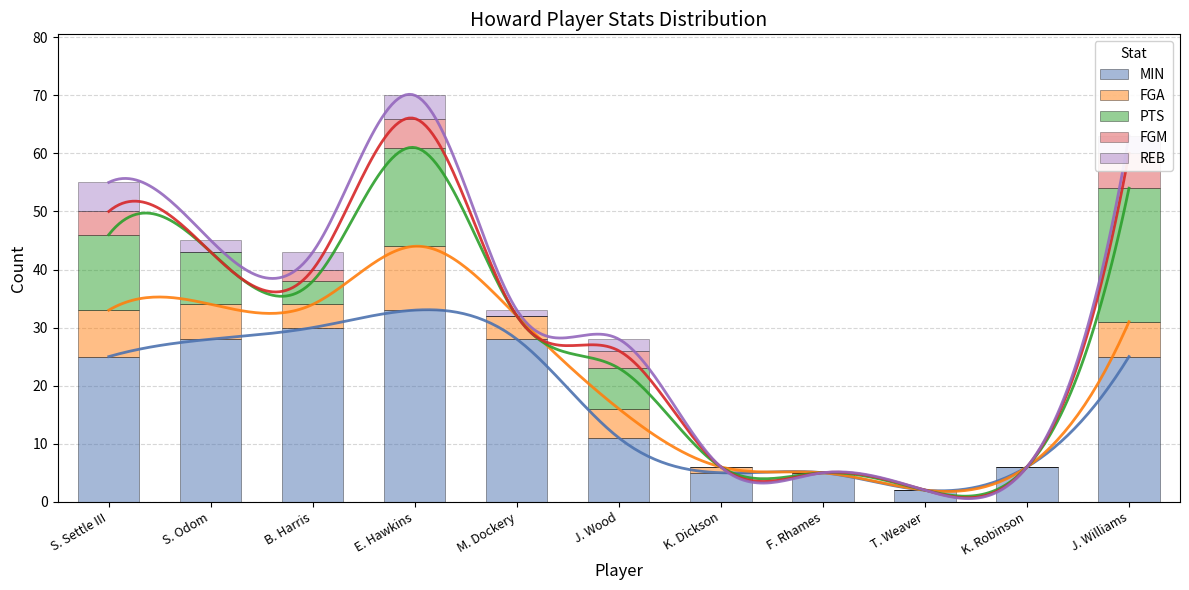

What is the label of the 2nd bar from the right?

K. Robinson